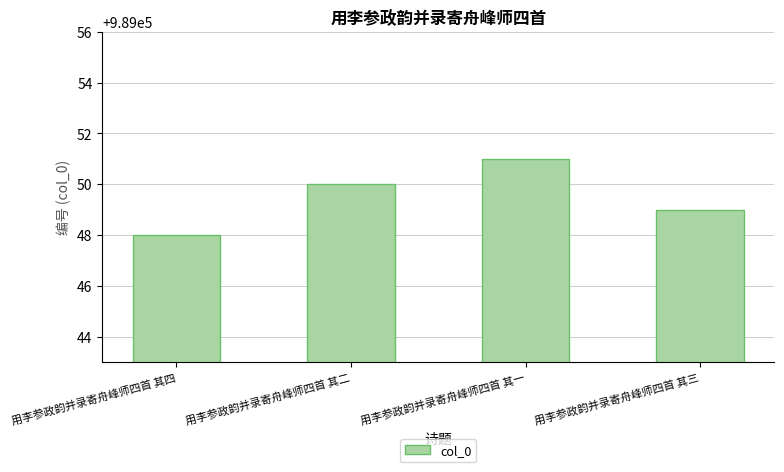

List the labels in order of value, smallest first.

用李参政韵并录寄舟峰师四首 其四, 用李参政韵并录寄舟峰师四首 其三, 用李参政韵并录寄舟峰师四首 其二, 用李参政韵并录寄舟峰师四首 其一